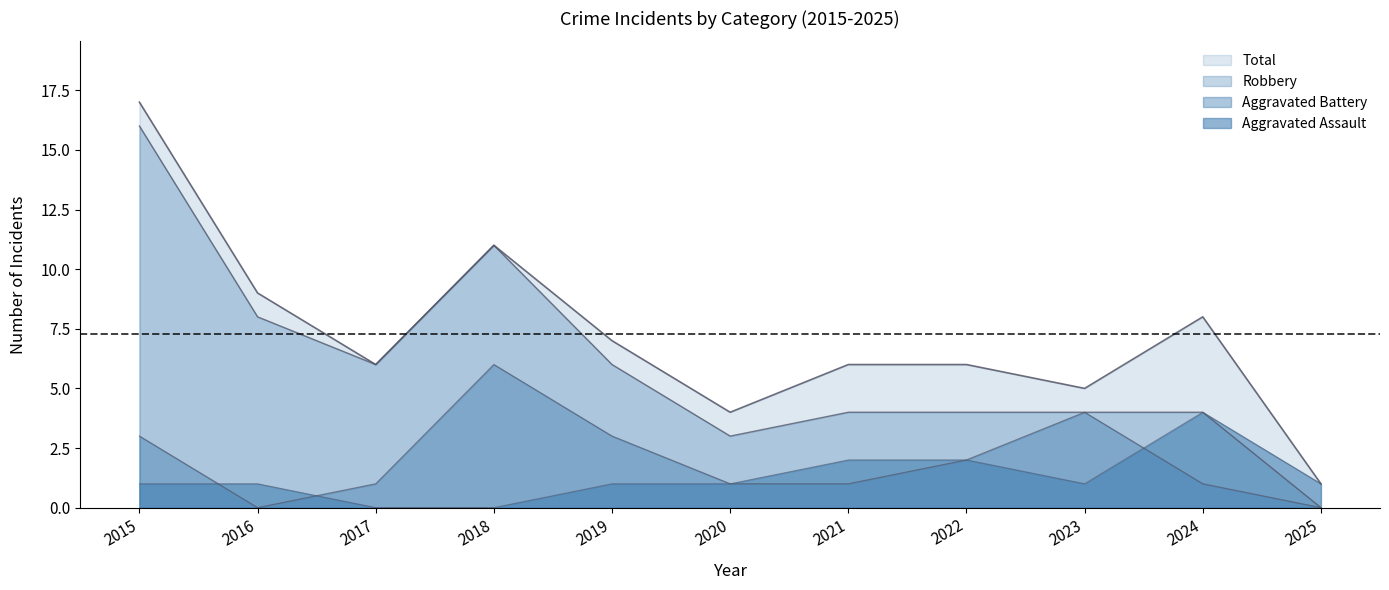

How many intersections are there between Aggravated Battery and Aggravated Assault?

3